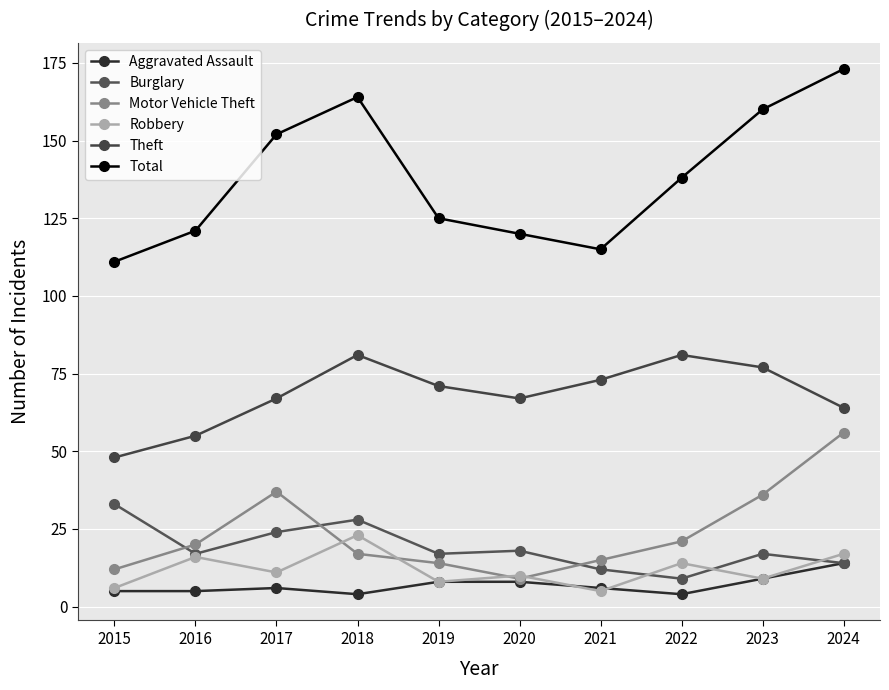

At which label does Burglary reach its peak?

2015